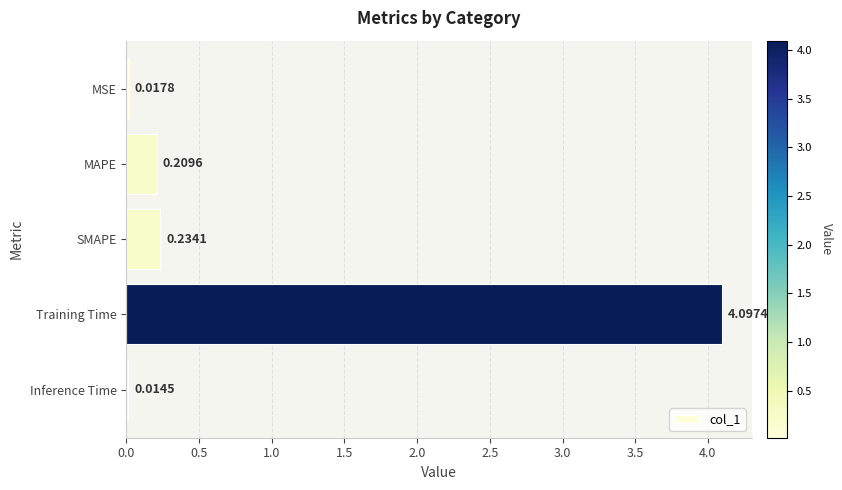

What is the label of the 1st bar from the bottom?

Inference Time